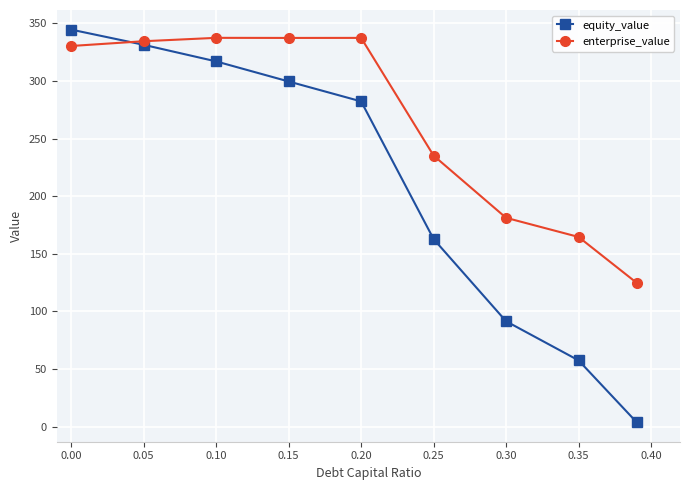

What is the sum of all enterprise_value values?

2383.0